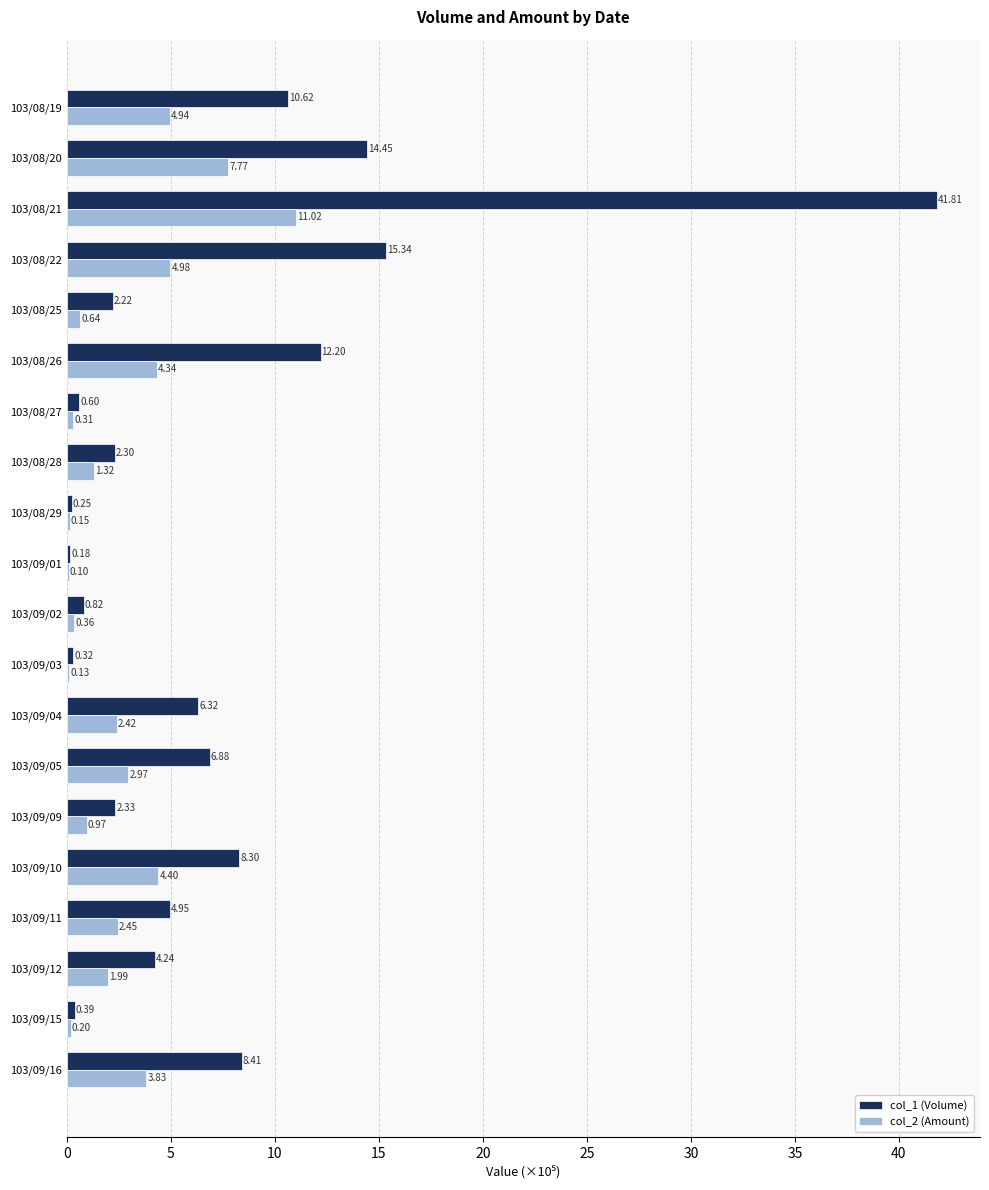

What is the total value across all series at 103/08/20?

22.2